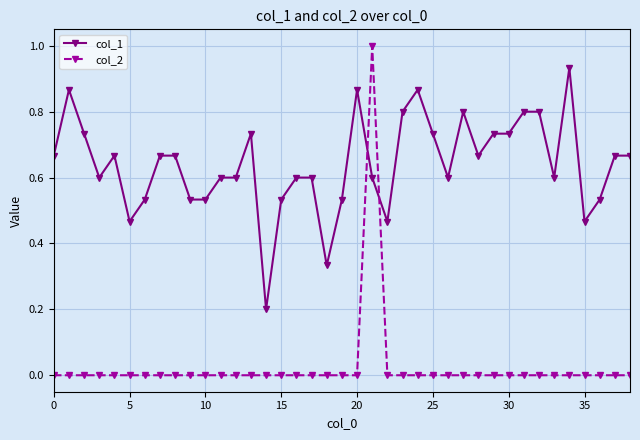

Which series has the widest spread of values?

col_2